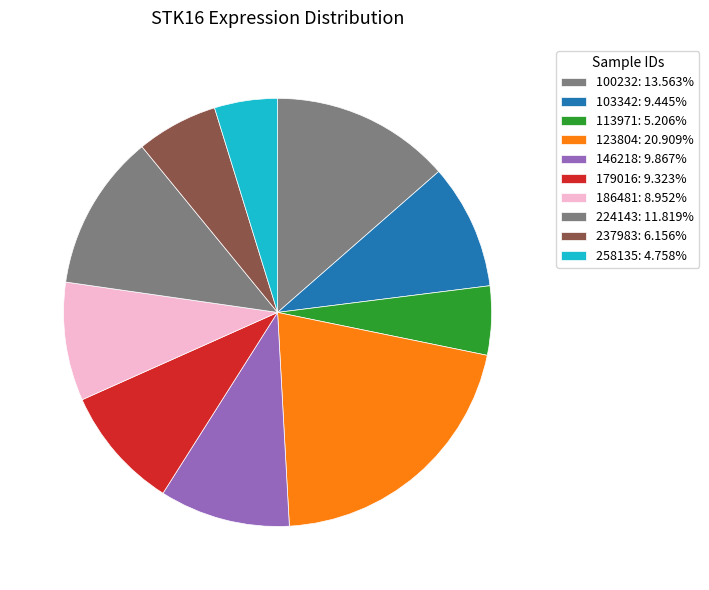

Is 179016 the majority of the pie?

No